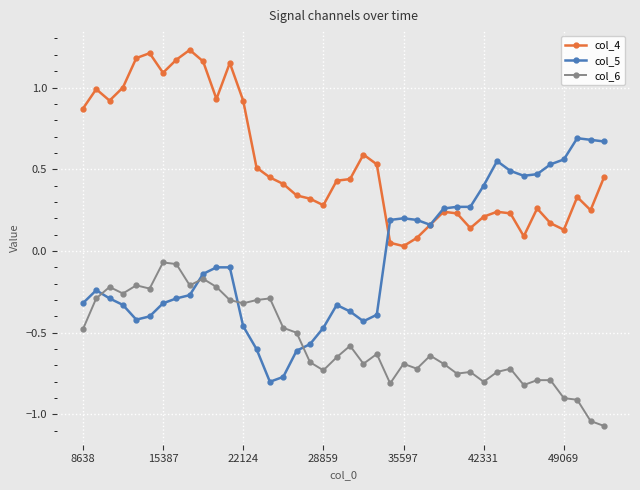

True or false: col_6 and col_4 cross at least once.

False